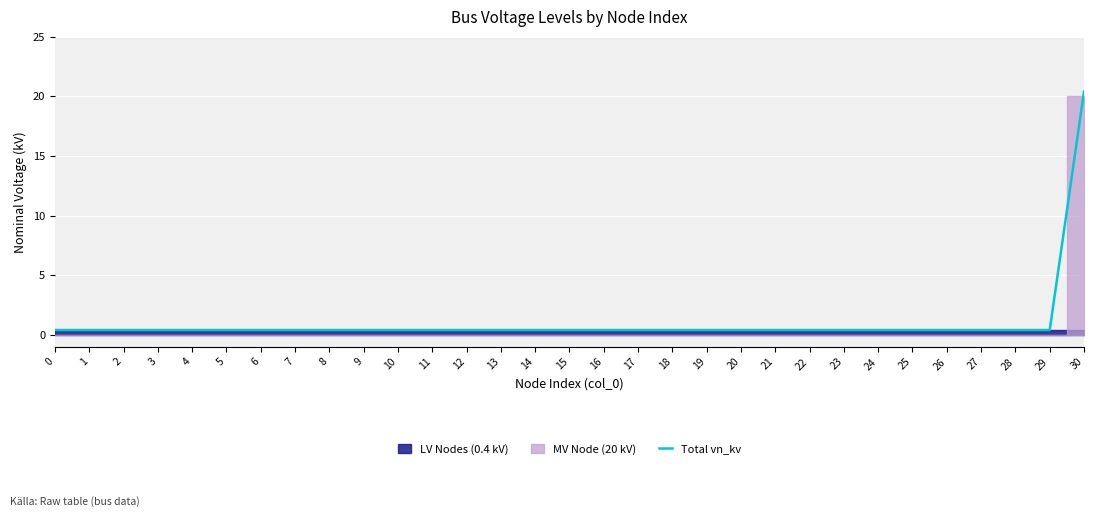

What is the value of the 30th point from the left?

0.4